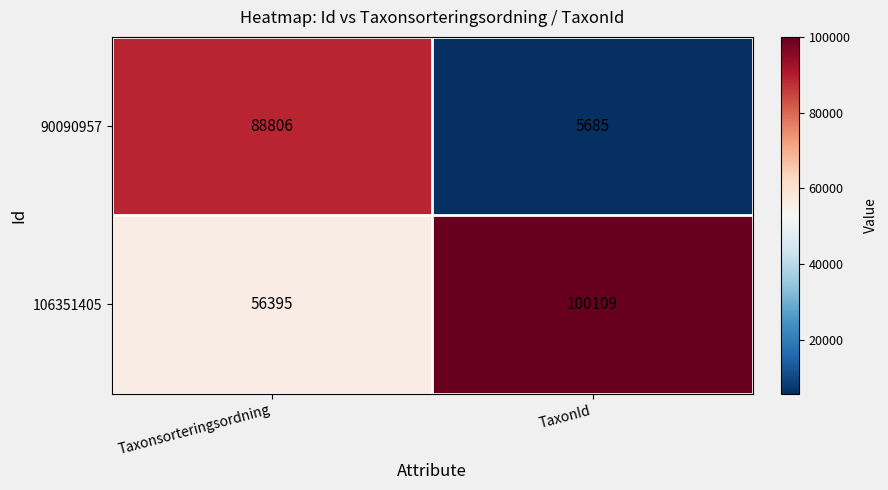

Is it true that 106351405 equals 86335 at Taxonsorteringsordning?

False